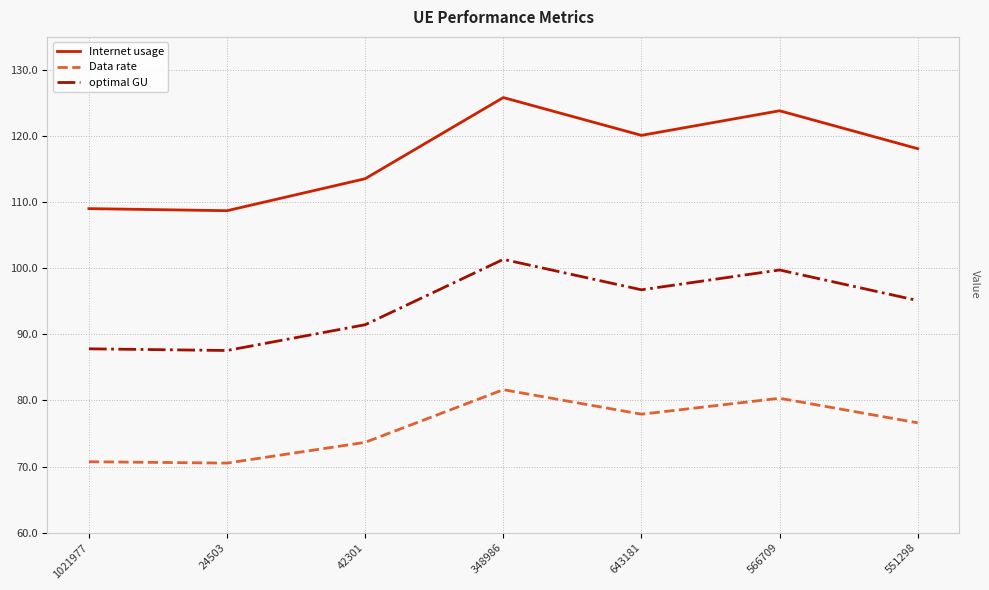

What is the difference between the highest and lowest values at 42301?

39.9